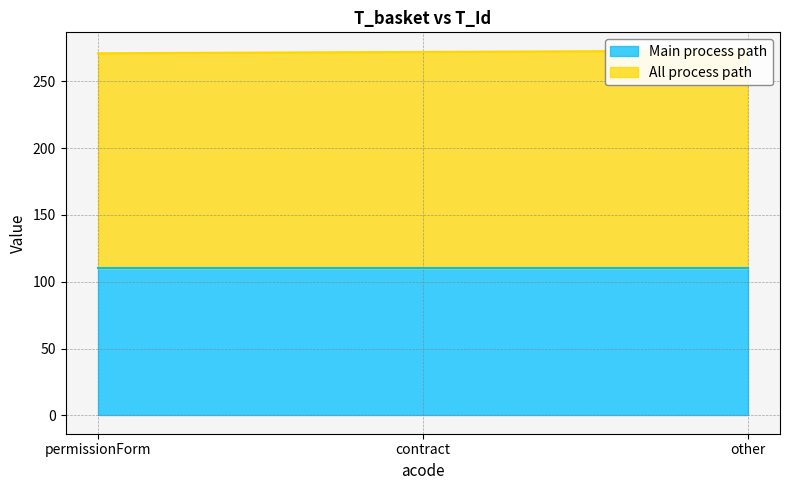

How many data points are above 272?

1